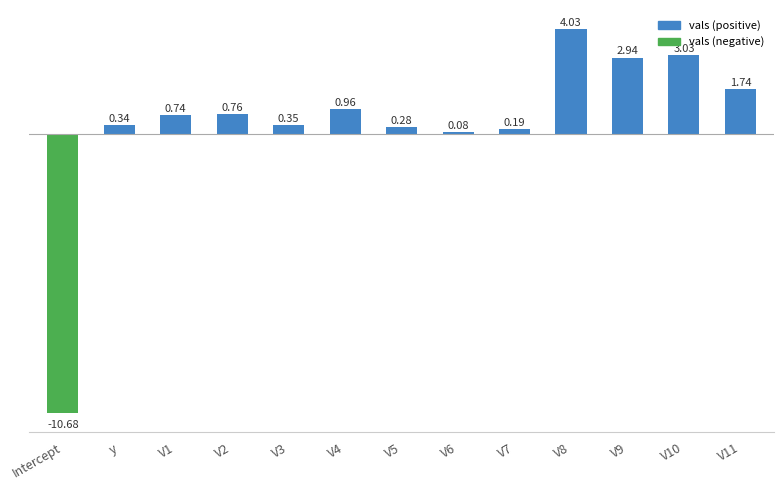

Which label corresponds to the smallest value in the chart?

Intercept